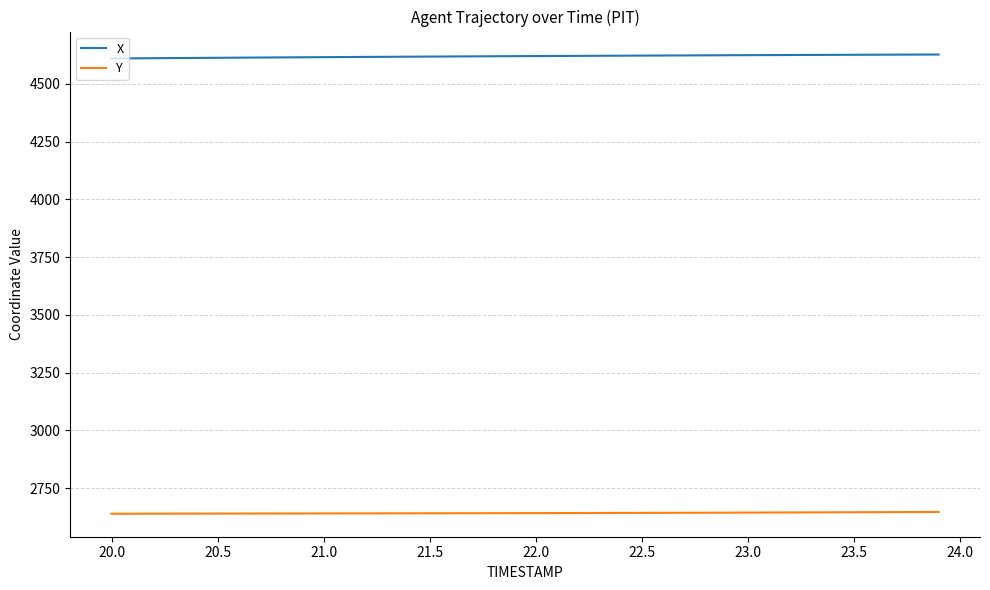

What are all the series names shown in the legend?

X, Y